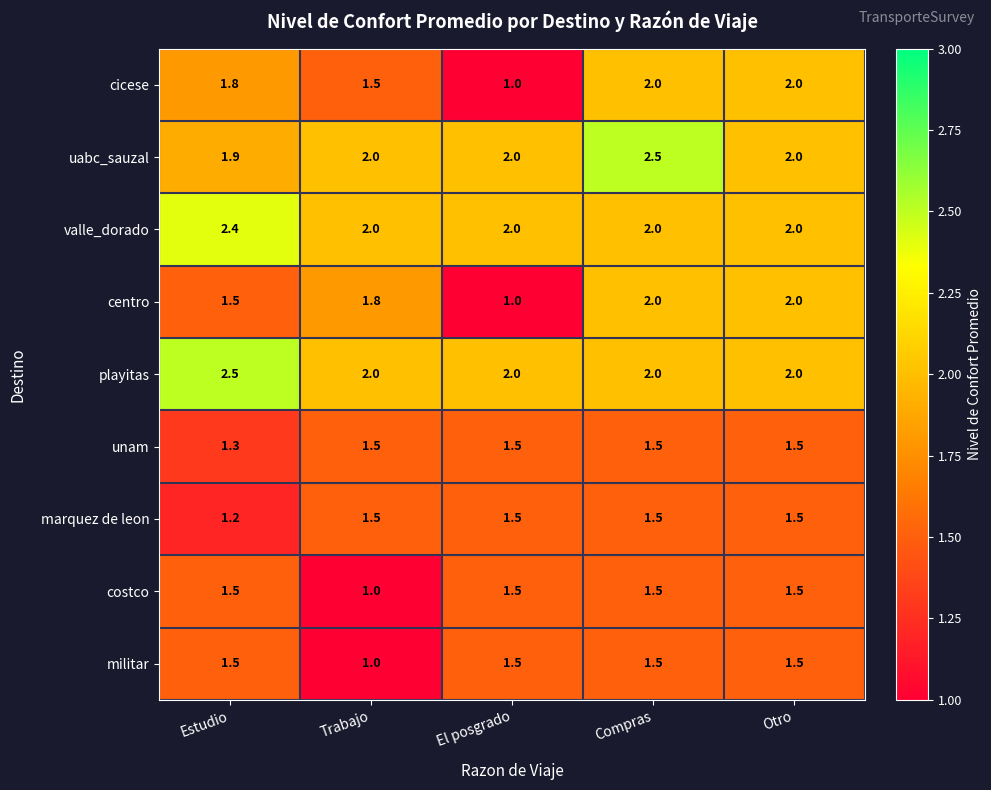

Which series changed the most between Compras and Otro?

uabc_sauzal